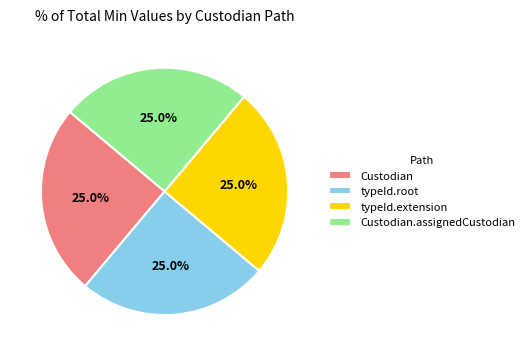

To the nearest percent, what is the difference between the largest and smallest slice percentages?

0%